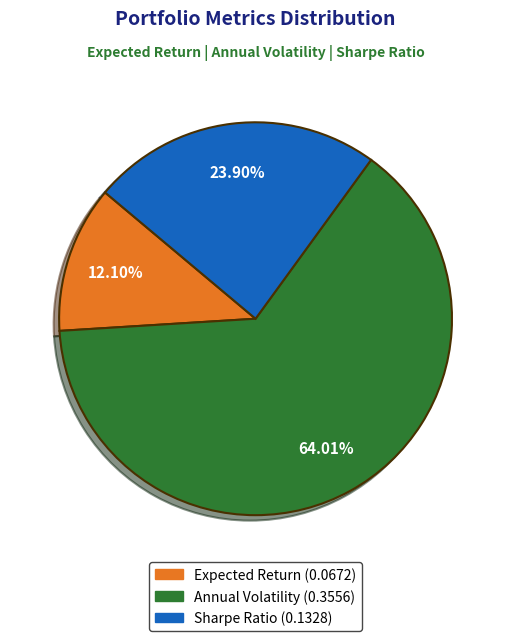

To the nearest percent, what is the difference between the largest and smallest slice percentages?

52%